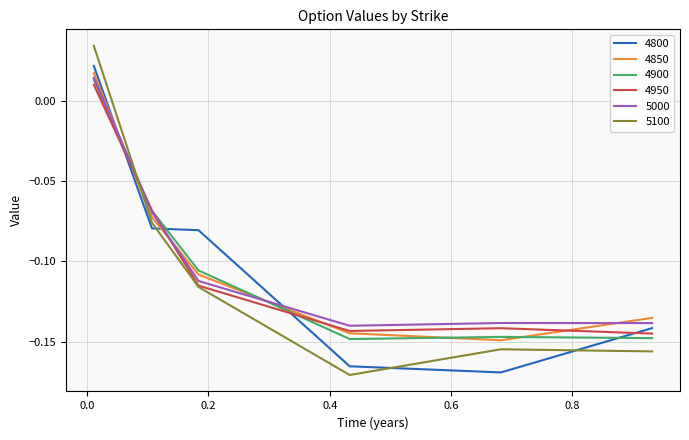

Which series ends up on top after the final intersection of 5100 and 4850?

4850